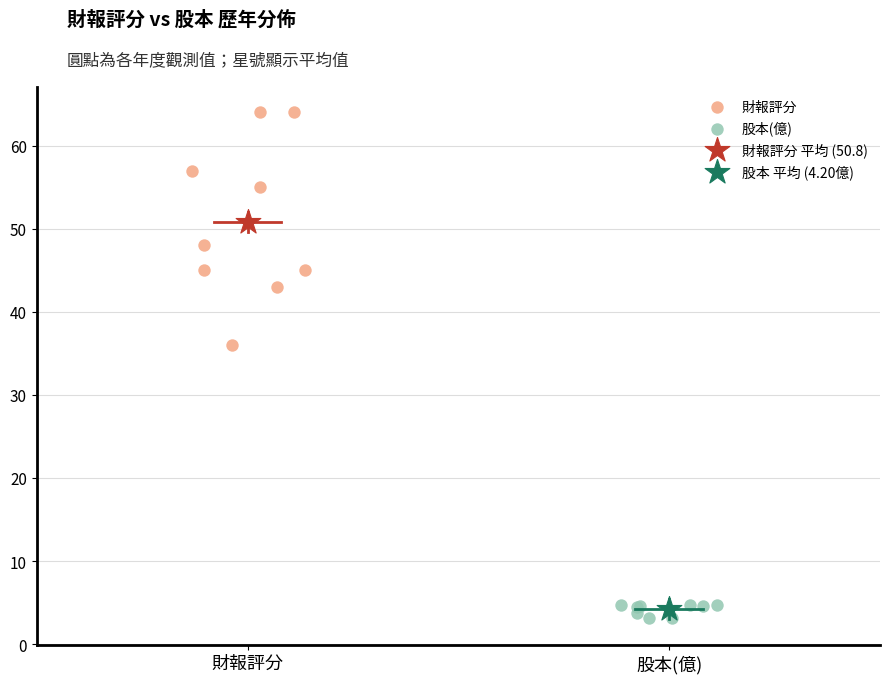

What are all the series names shown in the legend?

財報評分, 股本(億), 財報評分 平均 (50.8), 股本 平均 (4.20億)